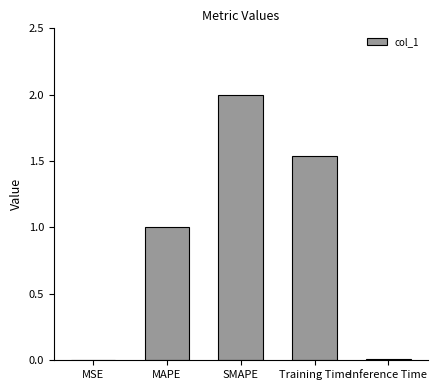

Which has a higher value, SMAPE or Inference Time?

SMAPE